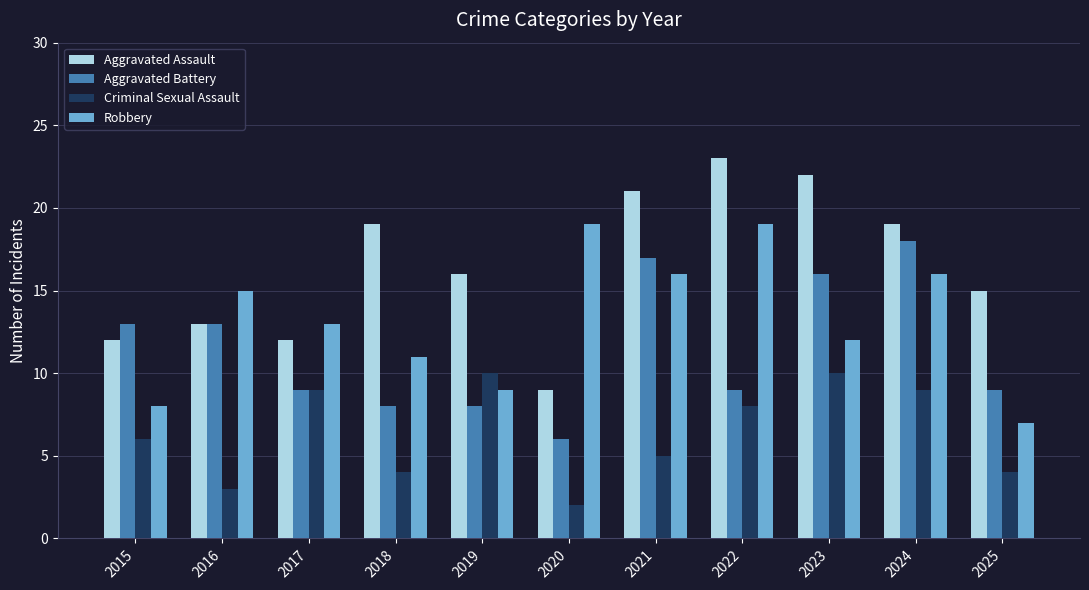

What is the value of the Robbery bar at the 11th from the left?

7